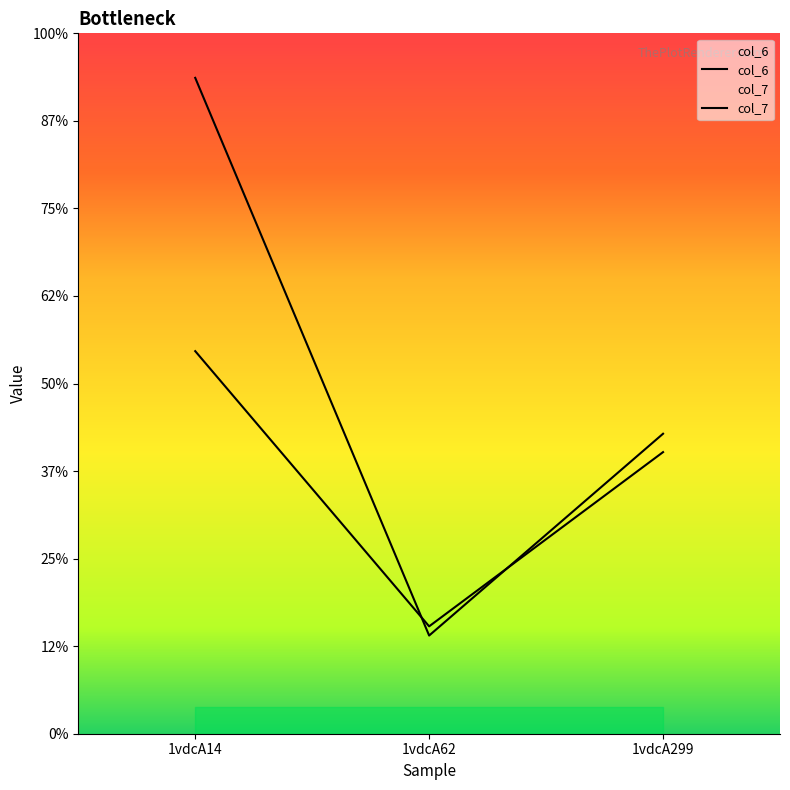

Between 1vdcA299 and 1vdcA14, which is larger?

1vdcA14